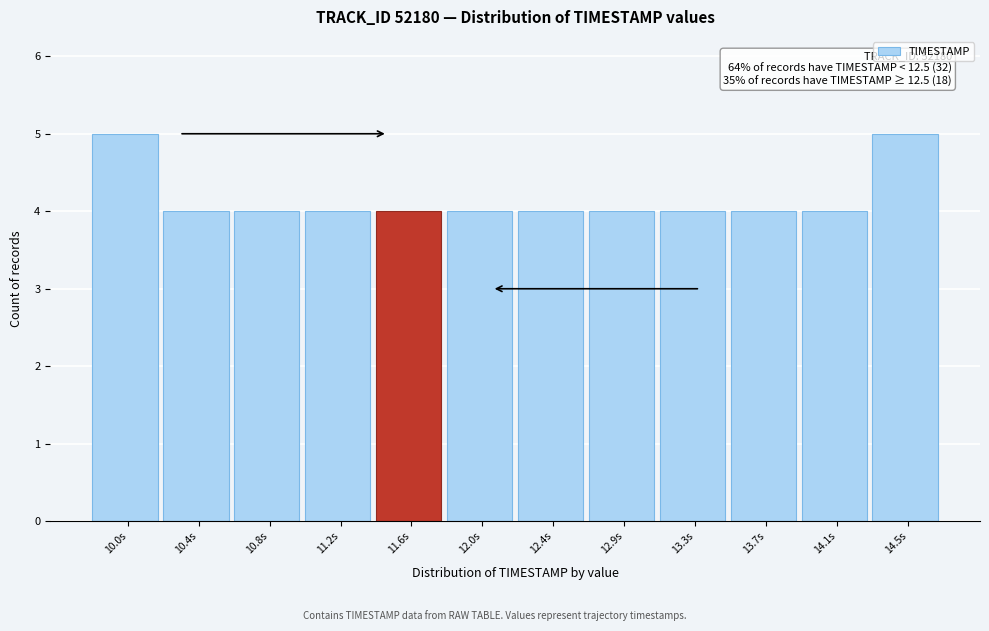

Reading right to left, what are all the values shown in this chart?

14.5s=5	14.1s=4	13.7s=4	13.3s=4	12.9s=4	12.4s=4	12.0s=4	11.6s=4	11.2s=4	10.8s=4	10.4s=4	10.0s=5